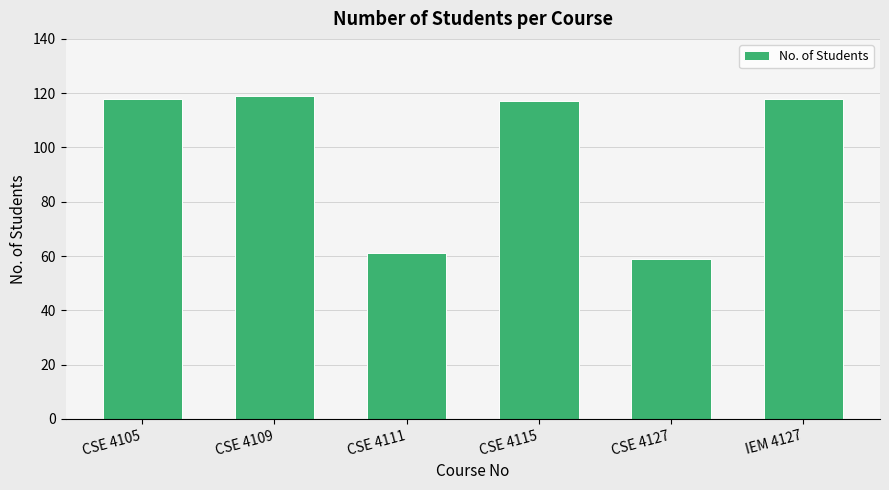

Which has a higher value, CSE 4127 or CSE 4115?

CSE 4115